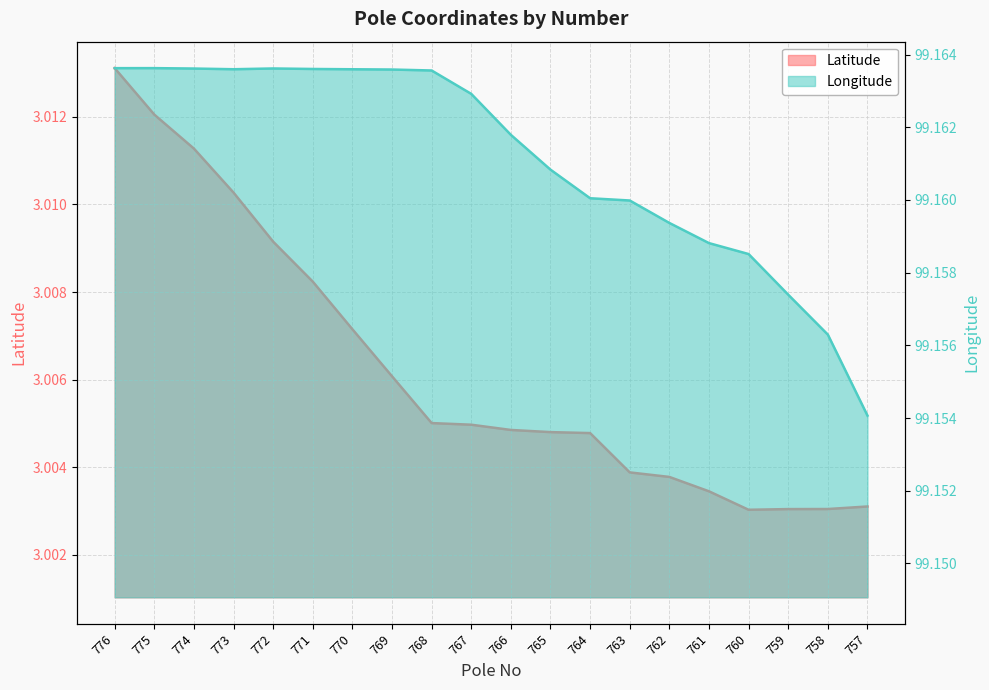

Does the chart display data point markers on the line(s)?

No